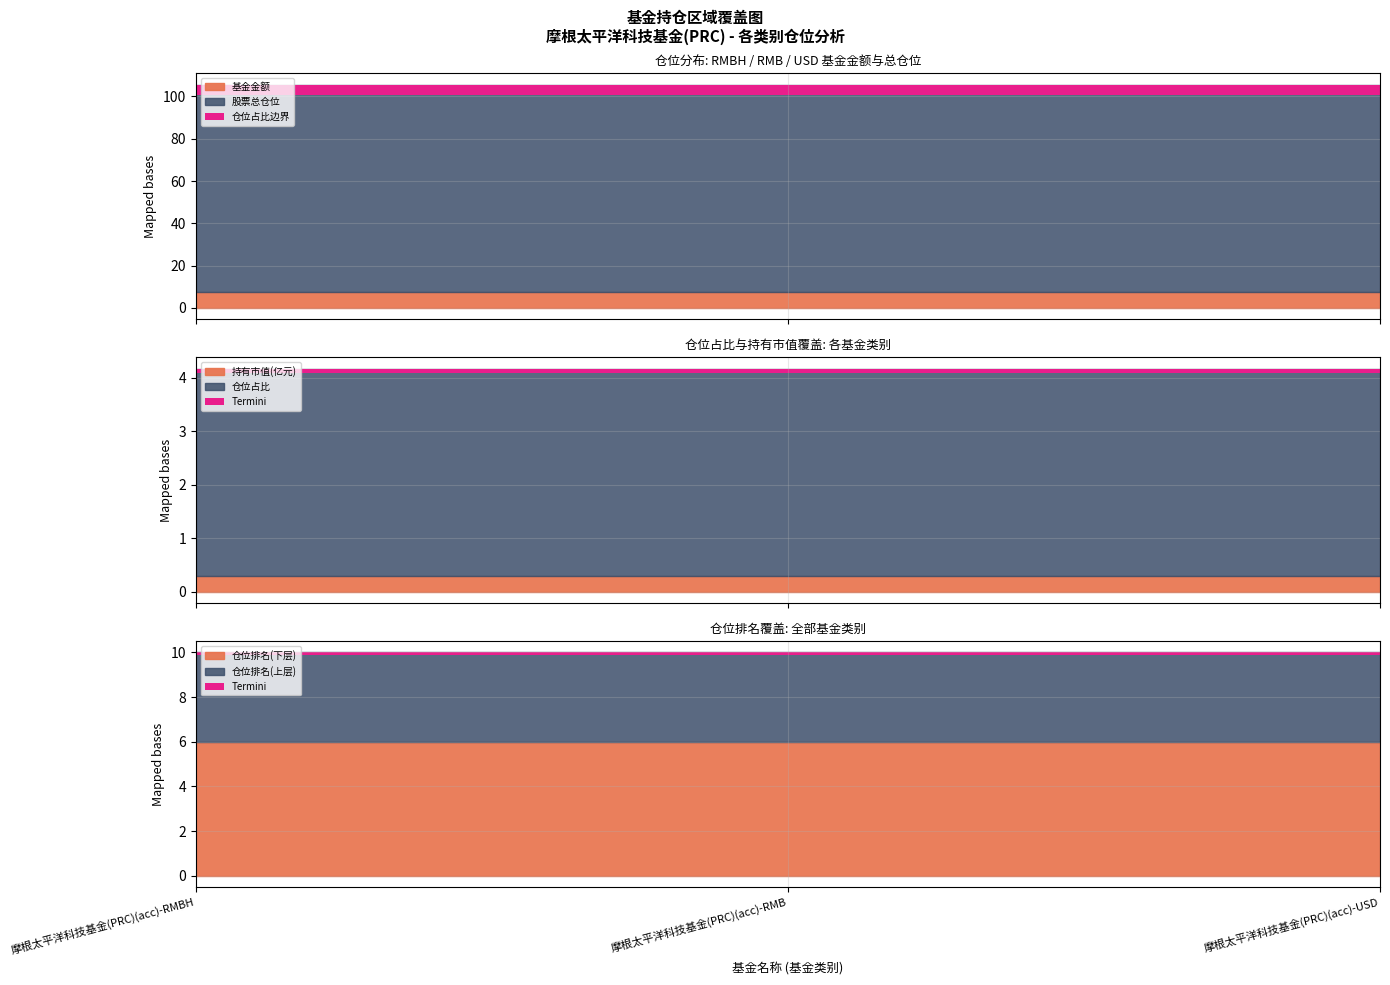

What is the sum of the 持有市值(亿元) values at 摩根太平洋科技基金(PRC)(acc)-RMBH and 摩根太平洋科技基金(PRC)(acc)-USD?

0.6